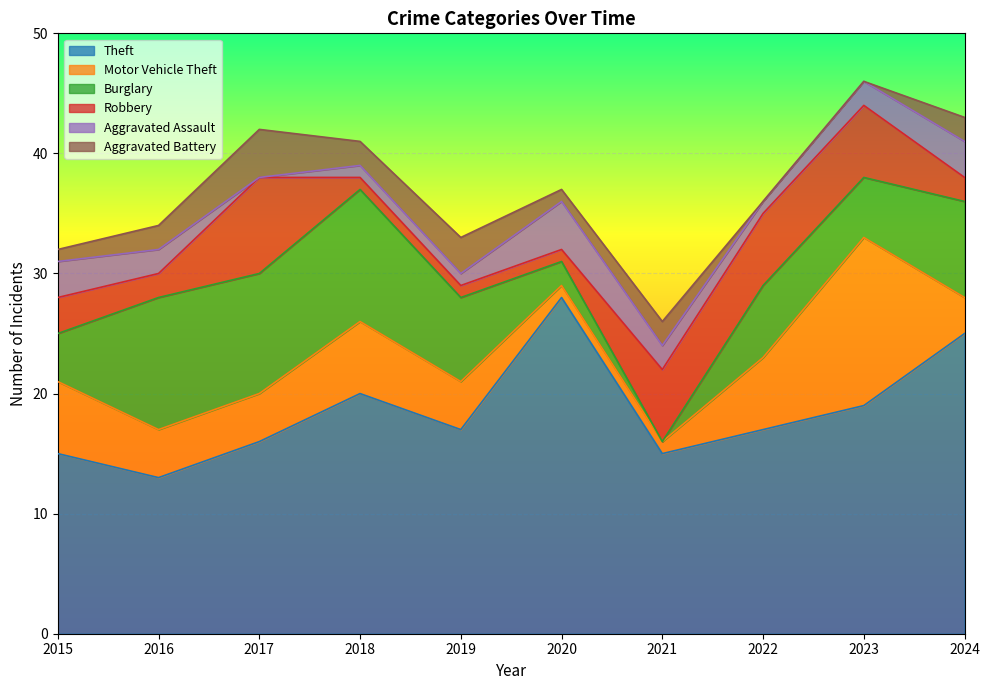

True or false: Robbery and Aggravated Assault intersect in this chart.

True